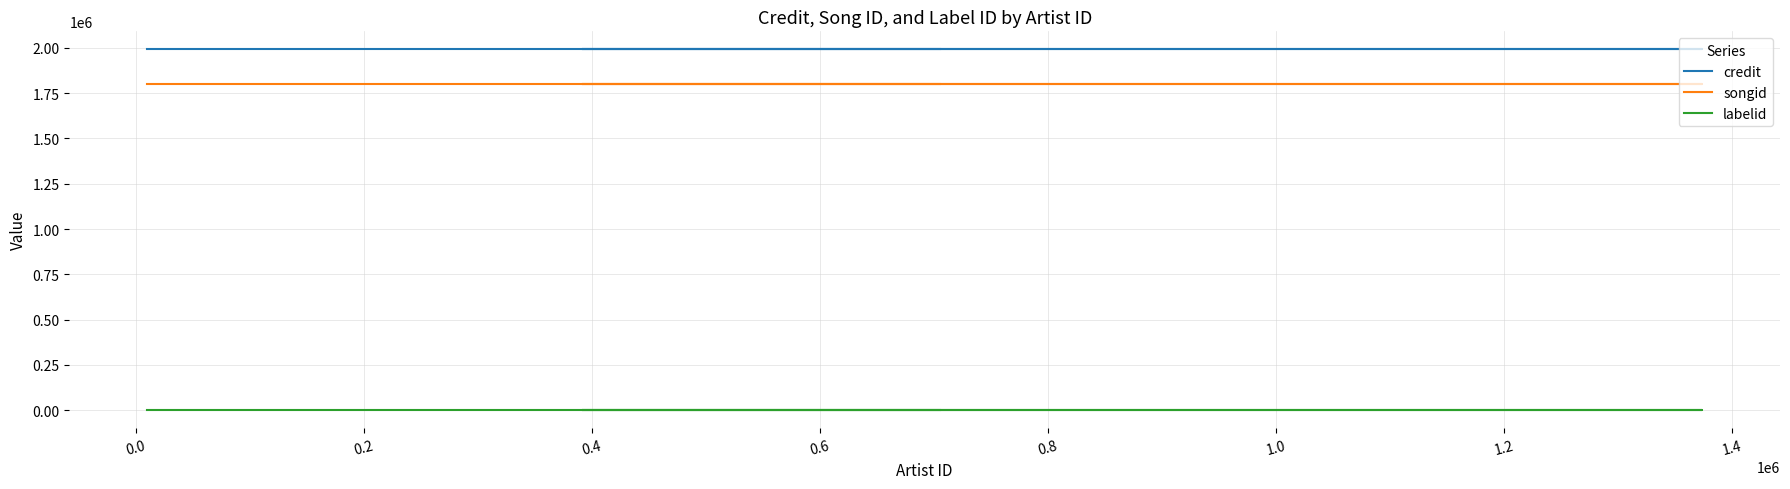

Is this an area chart (filled region under the line)?

No